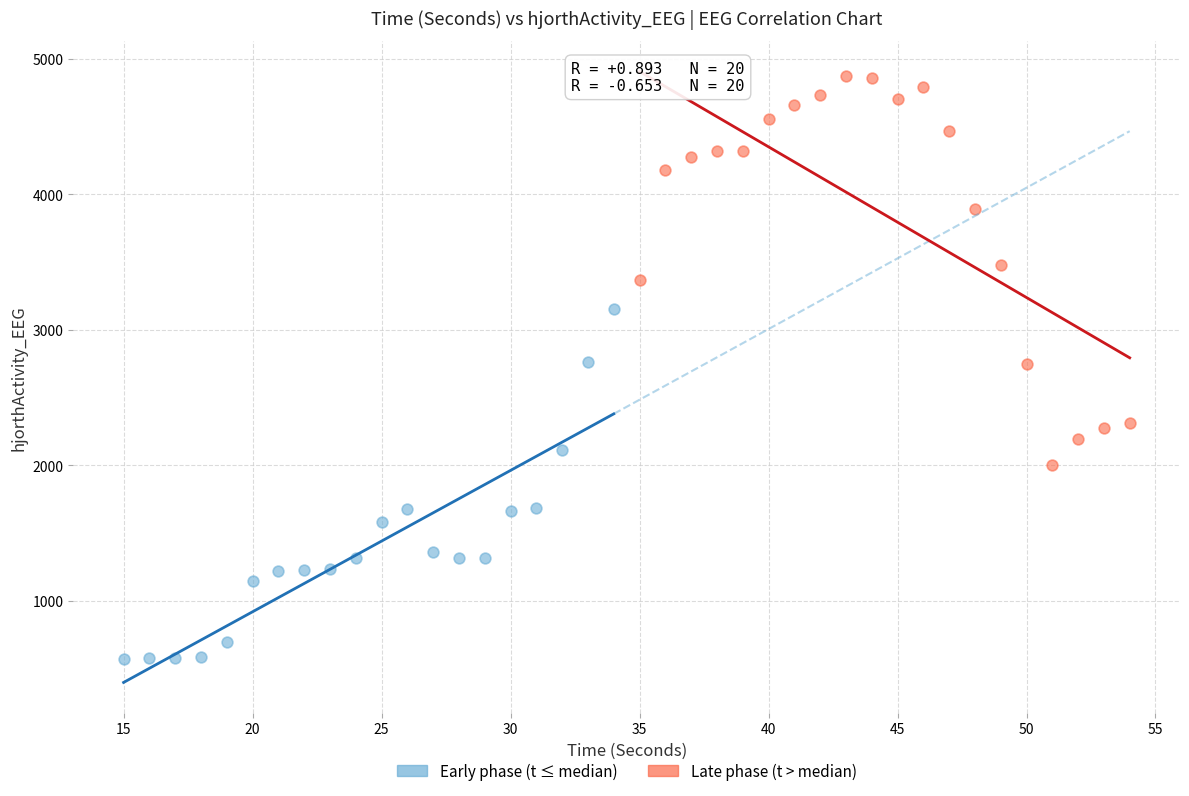

Which series has the largest Y range (max minus min)?

Late phase (t > median)